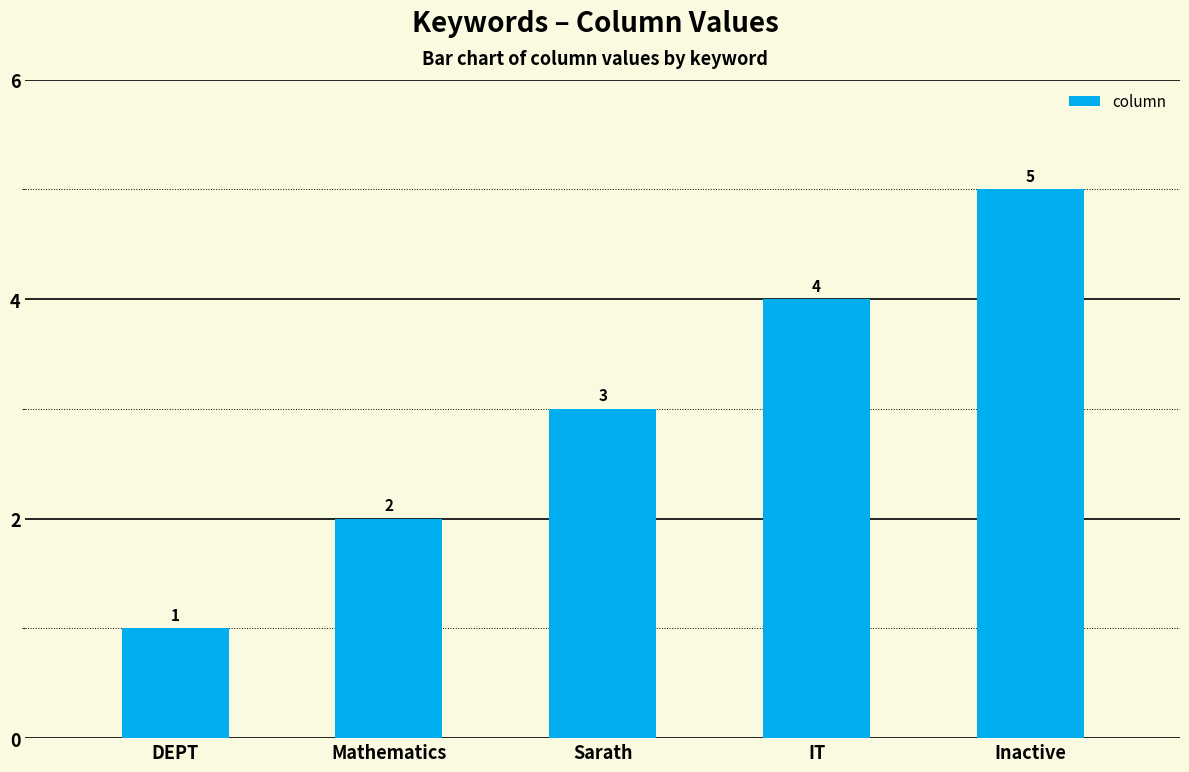

Rank the categories by value from lowest to highest.

DEPT, Mathematics, Sarath, IT, Inactive